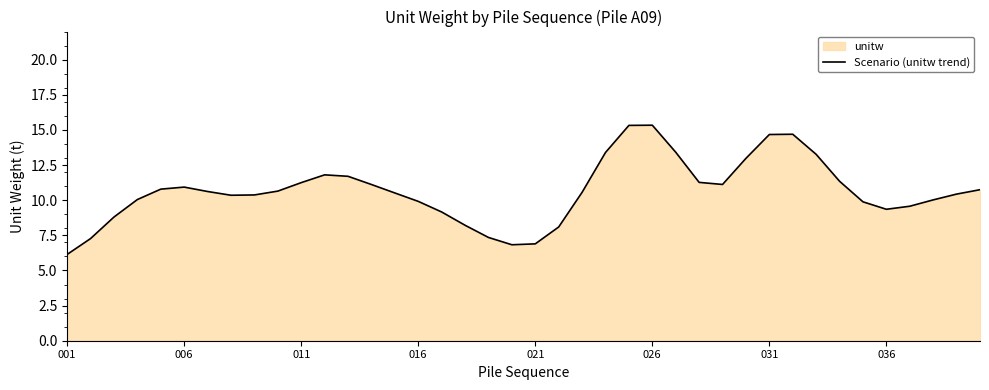

What value does the data have at 001?

6.1